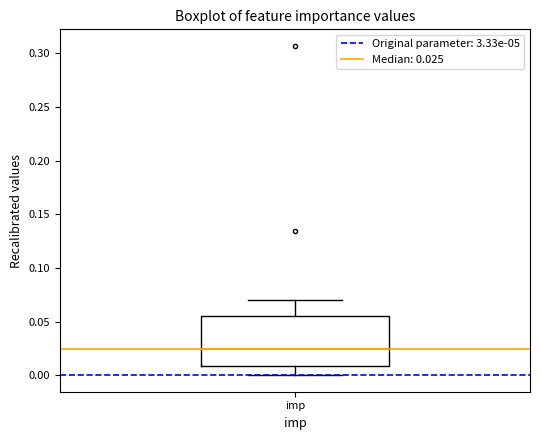

Where is the lower edge of the box for imp on the y-axis? The values are not printed on the chart, so give them approximately, as read against the axis.

0.010